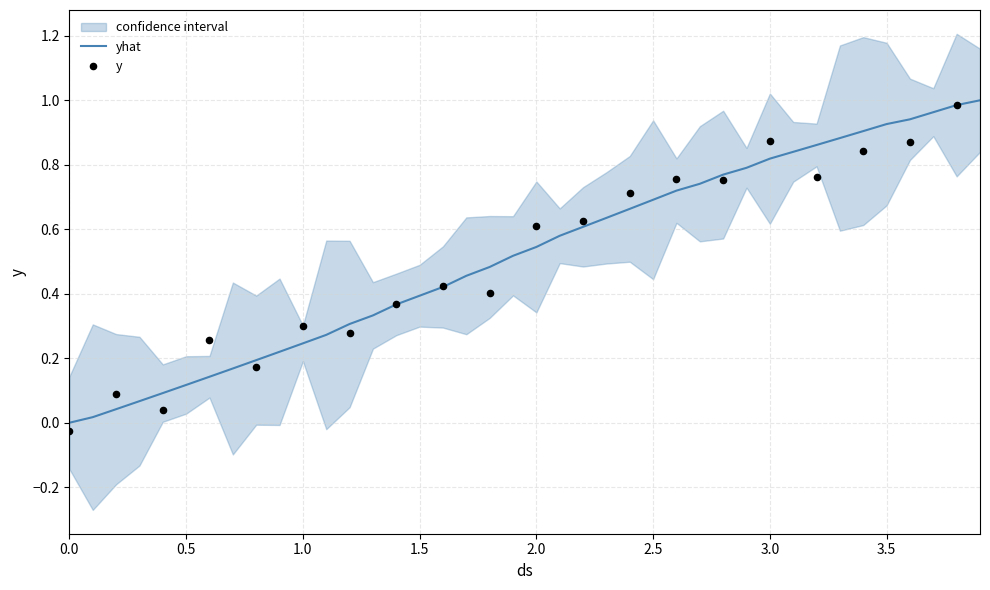

Which has a higher value, 2.9 or 1.2?

2.9